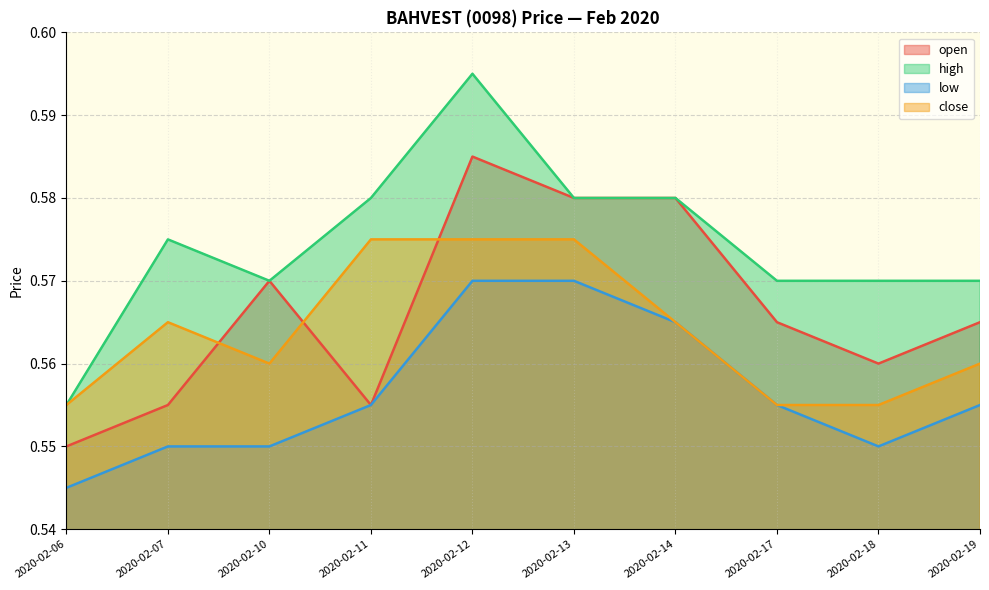

How many lines are shown in the chart?

4